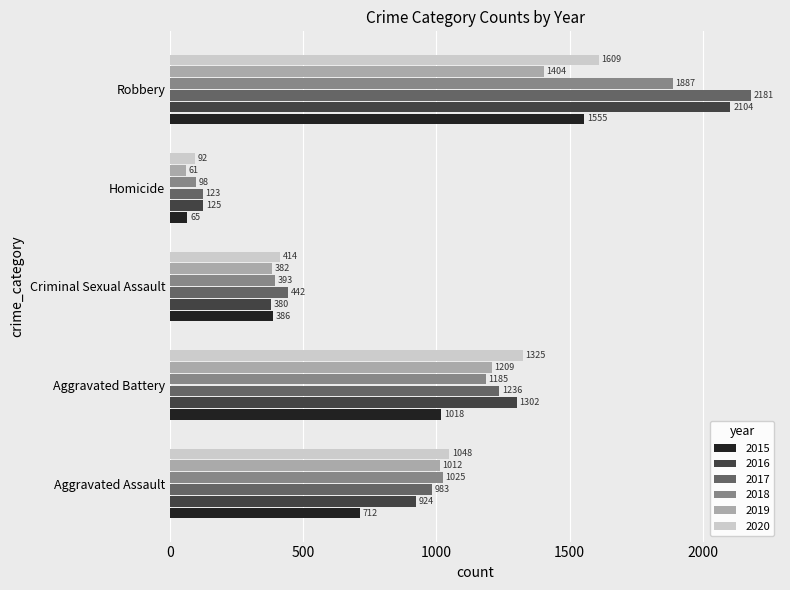

What is the greatest value displayed?

2181